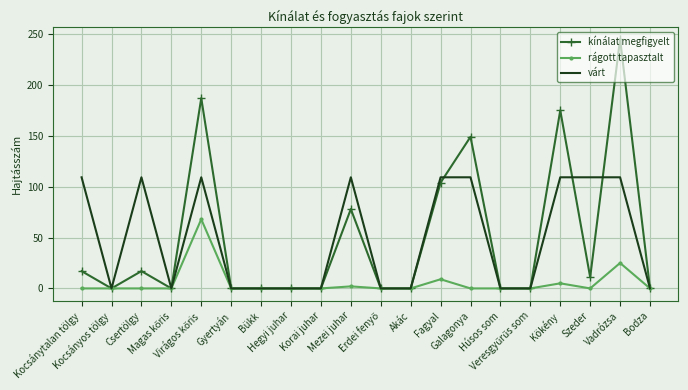

What are all the series names shown in the legend?

kínálat megfigyelt, rágott tapasztalt, várt